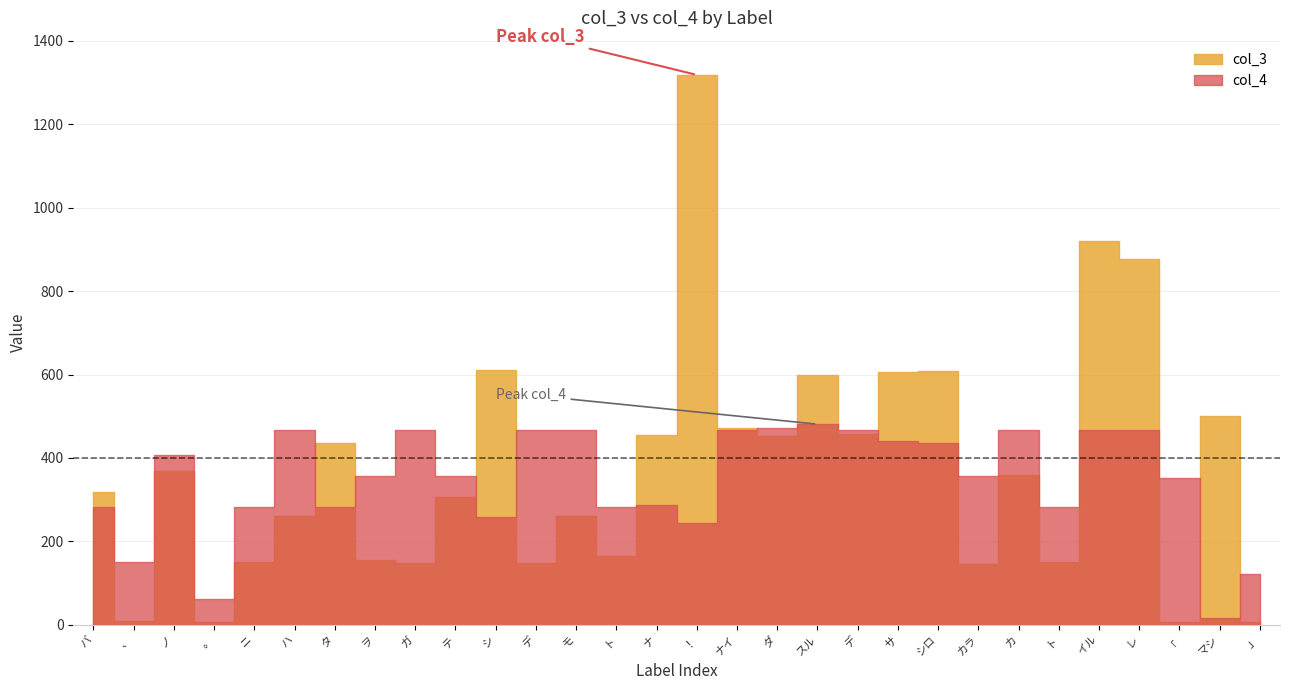

How many values in the col_4 series exceed 356?

14